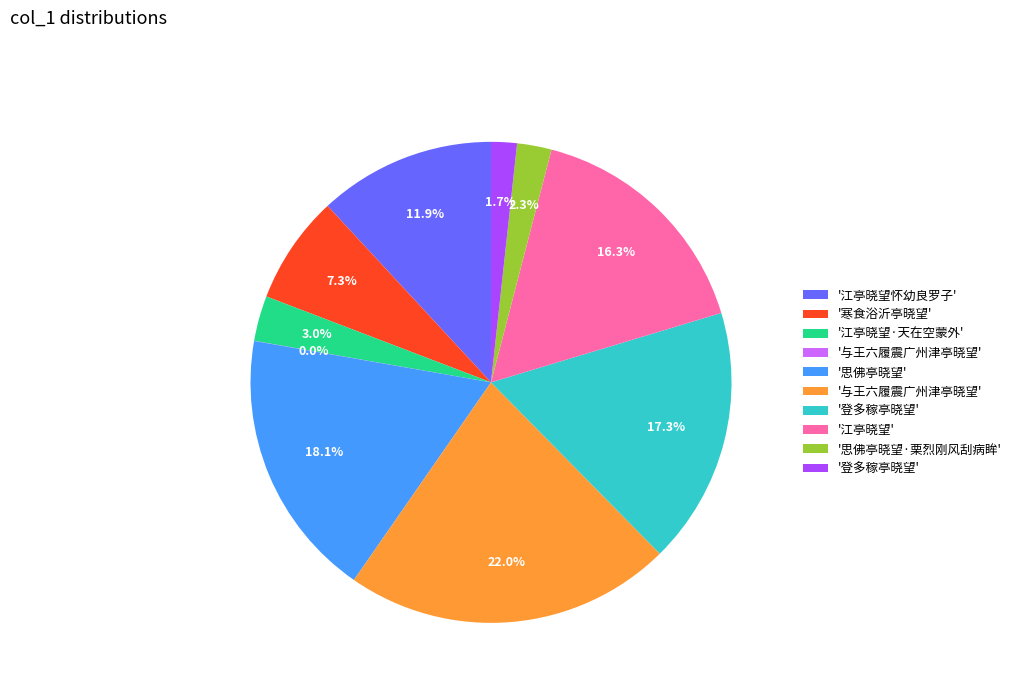

Does any single category account for the majority?

No